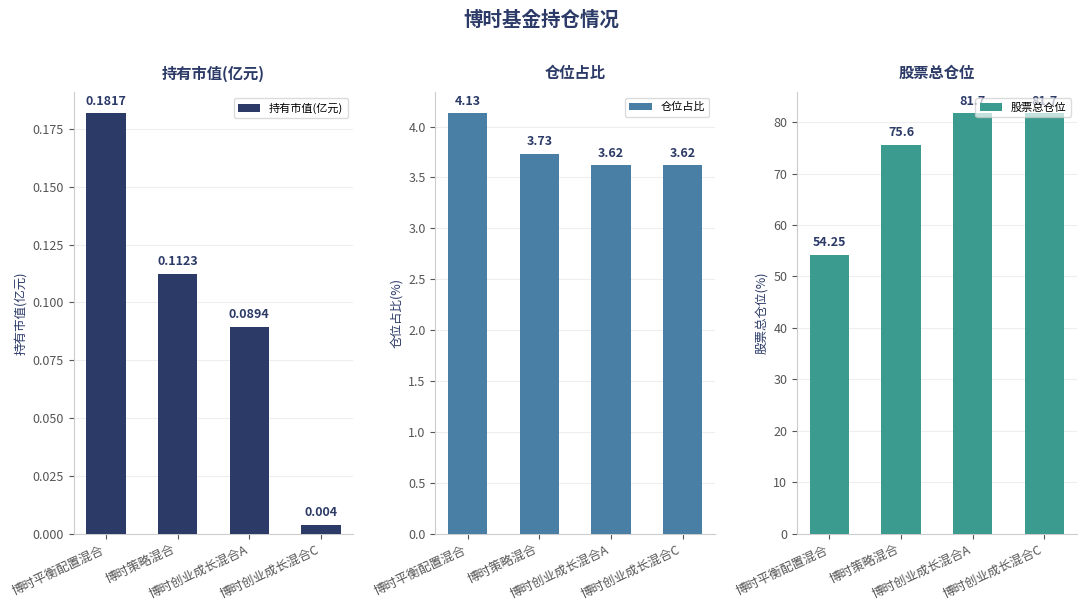

What is the average value of the 持有市值(亿元) series?

0.1